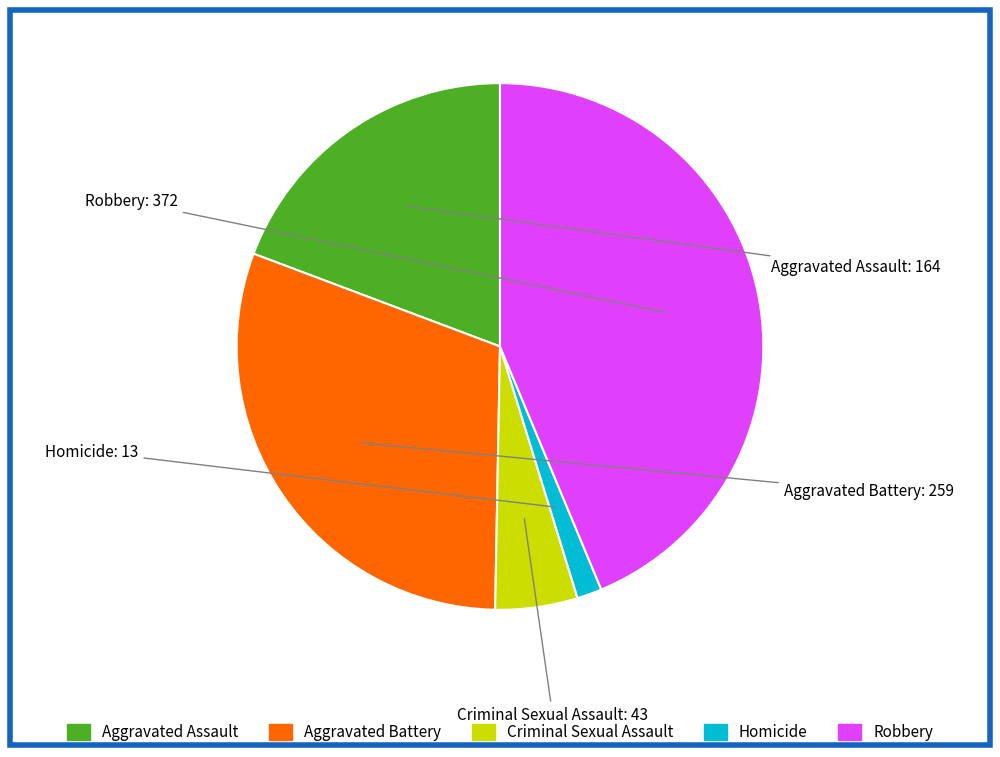

The Aggravated Battery slice represents 30% of the pie. True or false?

True